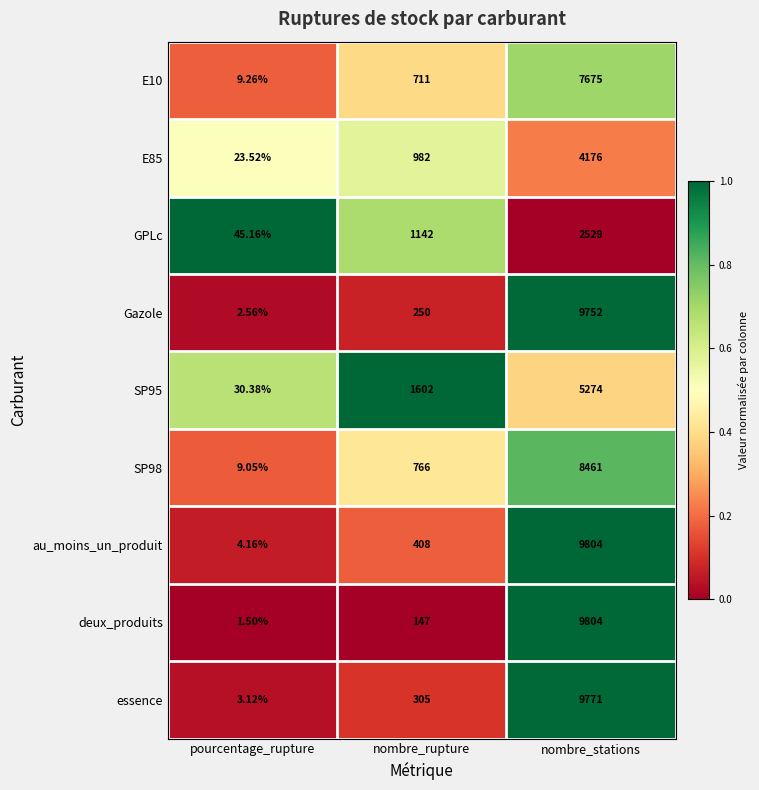

Between nombre_rupture and nombre_stations, which series saw the biggest shift?

deux_produits